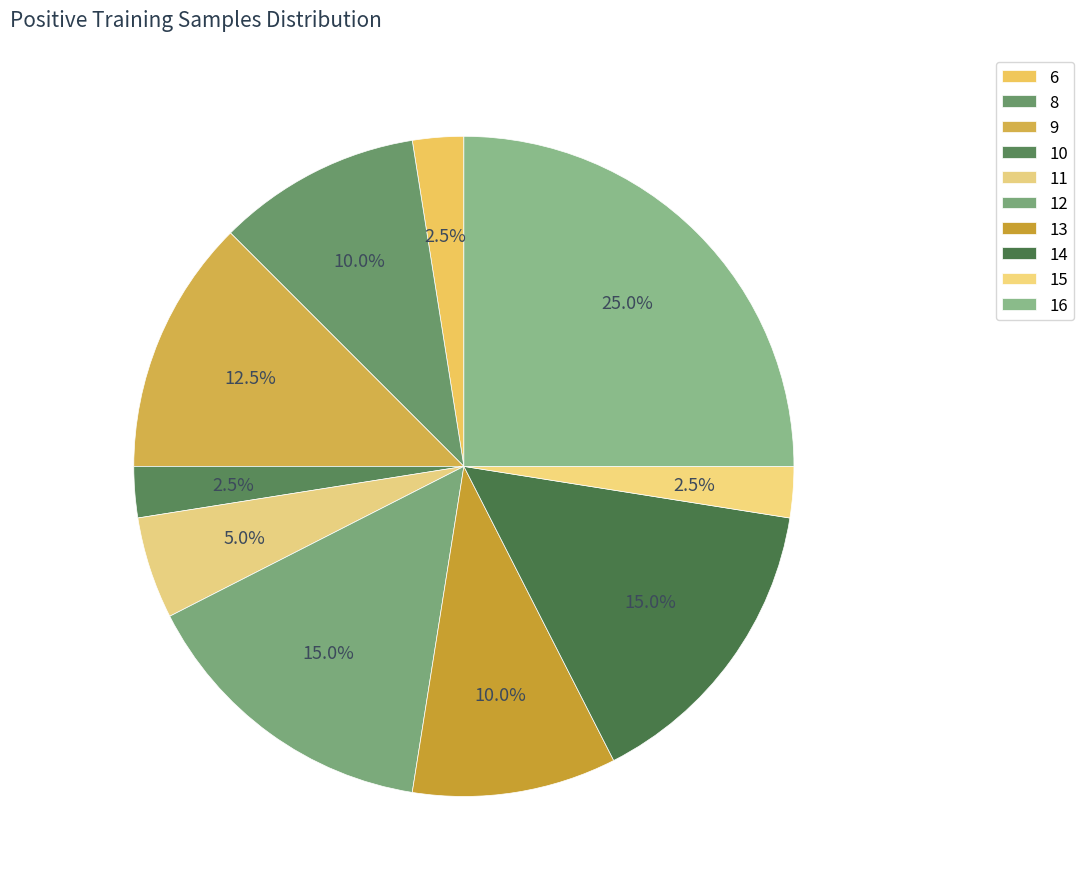

How many slices are in this pie chart?

10